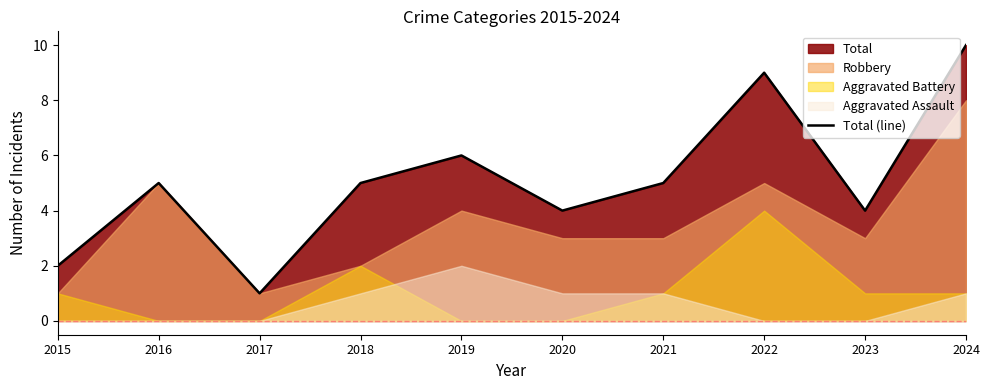

List the labels in order of value, largest first.

2024, 2022, 2019, 2016, 2018, 2021, 2020, 2023, 2015, 2017